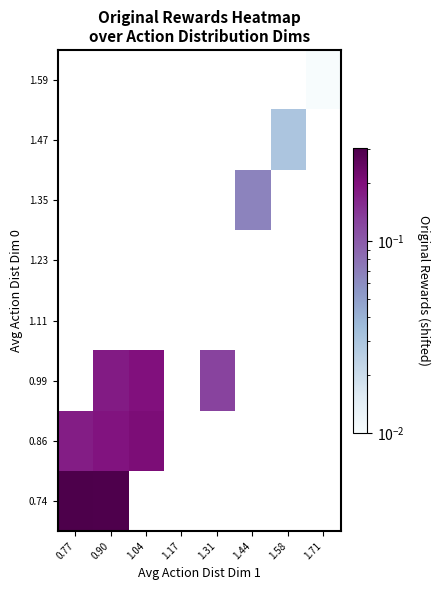

Between 1.17 and 1.04, which is larger?

1.04